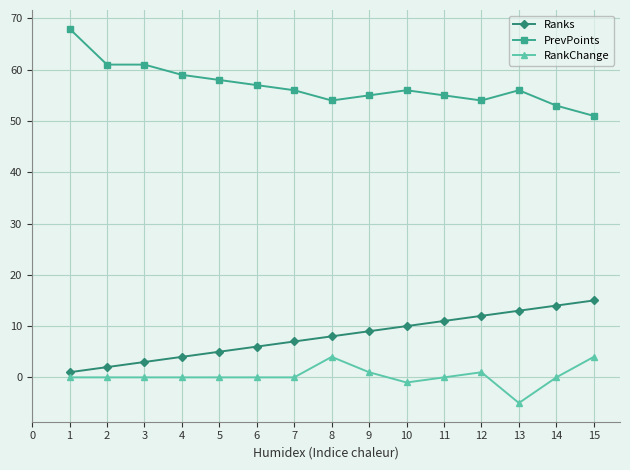

Which series has the largest total across all categories?

PrevPoints